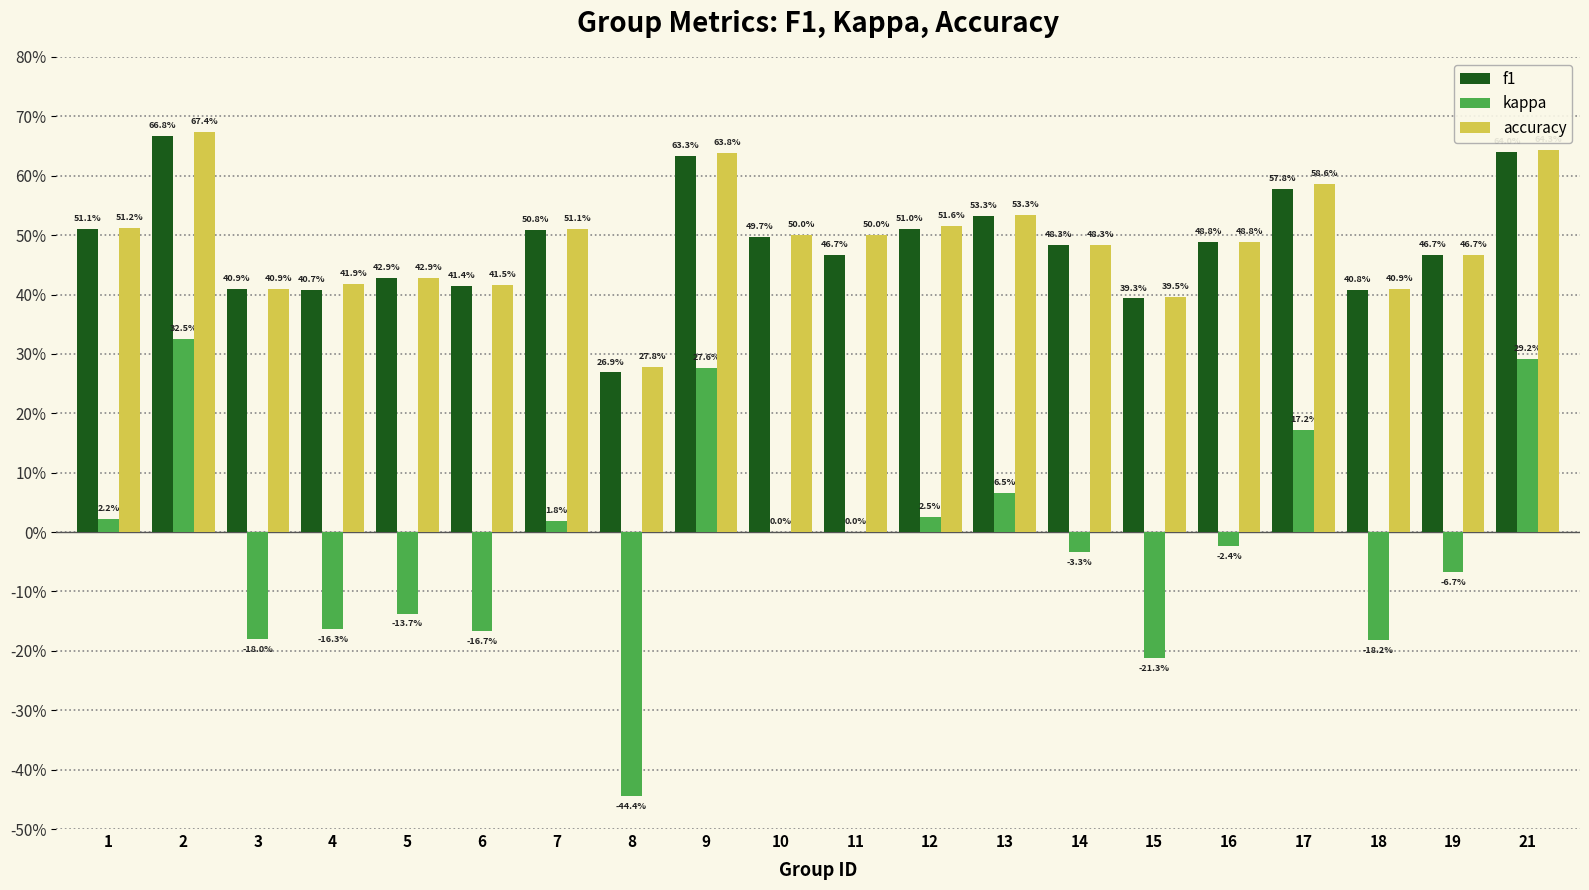

Reading left to right, extract all data points from this chart.

f1: 1=0.5	2=0.7	3=0.4	4=0.4	5=0.4	6=0.4	7=0.5	8=0.3	9=0.6	10=0.5	11=0.5	12=0.5	13=0.5	14=0.5	15=0.4	16=0.5	17=0.6	18=0.4	19=0.5	21=0.6
kappa: 1=0.0	2=0.3	3=-0.2	4=-0.2	5=-0.1	6=-0.2	7=0.0	8=-0.4	9=0.3	10=0.0	11=0.0	12=0.0	13=0.1	14=-0.0	15=-0.2	16=-0.0	17=0.2	18=-0.2	19=-0.1	21=0.3
accuracy: 1=0.5	2=0.7	3=0.4	4=0.4	5=0.4	6=0.4	7=0.5	8=0.3	9=0.6	10=0.5	11=0.5	12=0.5	13=0.5	14=0.5	15=0.4	16=0.5	17=0.6	18=0.4	19=0.5	21=0.6